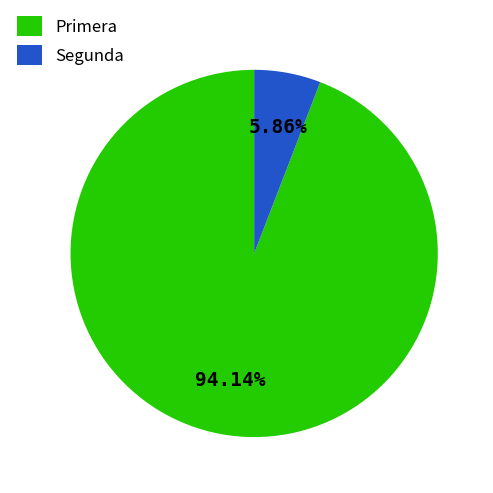

To the nearest percent, what is the average slice percentage?

50%